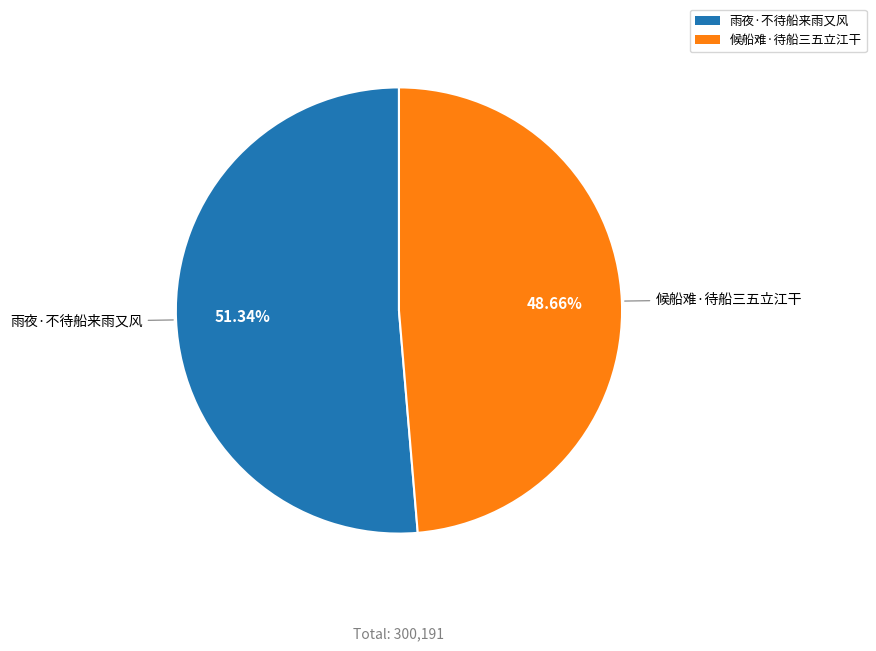

Which category has the smallest portion of the pie?

候船难·待船三五立江干